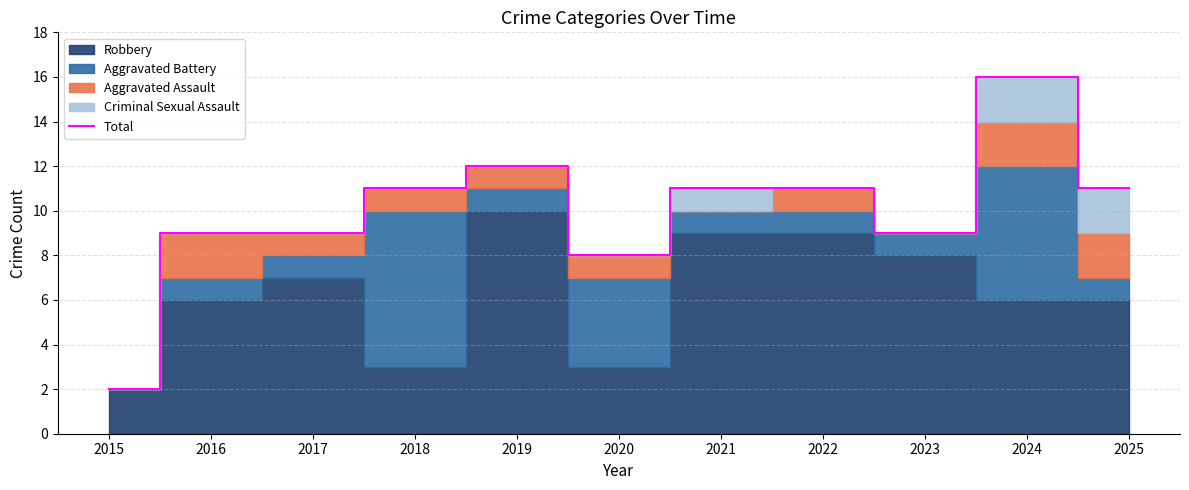

The value at 2023 is 14. True or false?

False